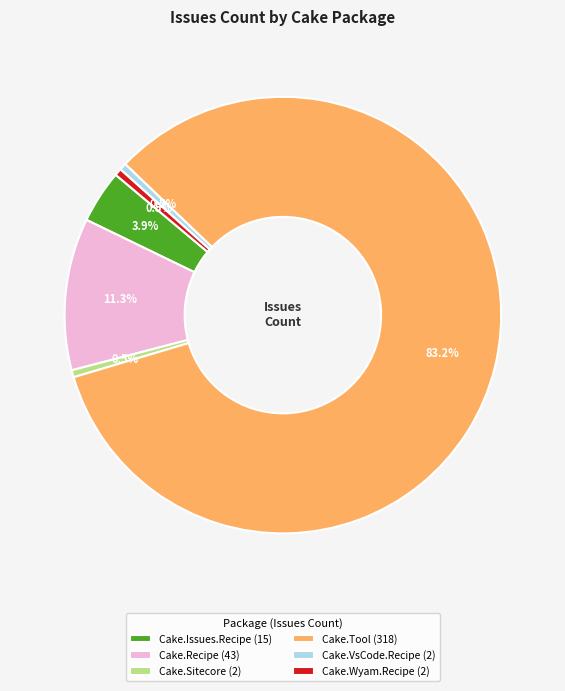

Between Cake.Recipe (43) and Cake.Sitecore (2), which is larger?

Cake.Recipe (43)